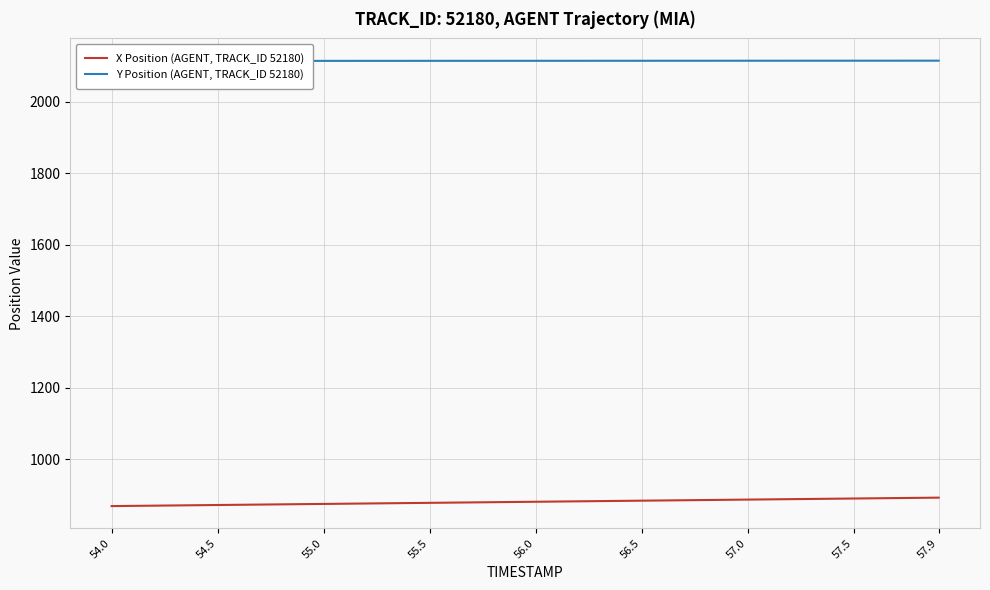

Which series has the largest range (max minus min)?

X Position (AGENT, TRACK_ID 52180)